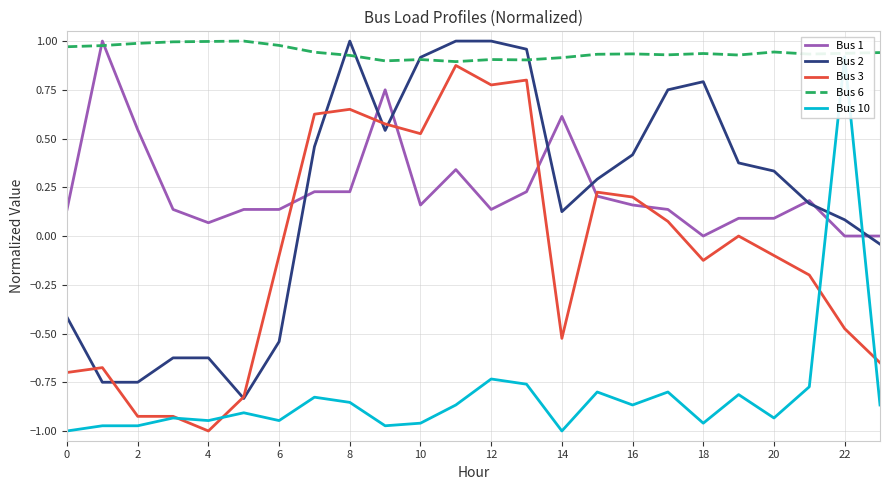

Is this an area chart (filled region under the line)?

No